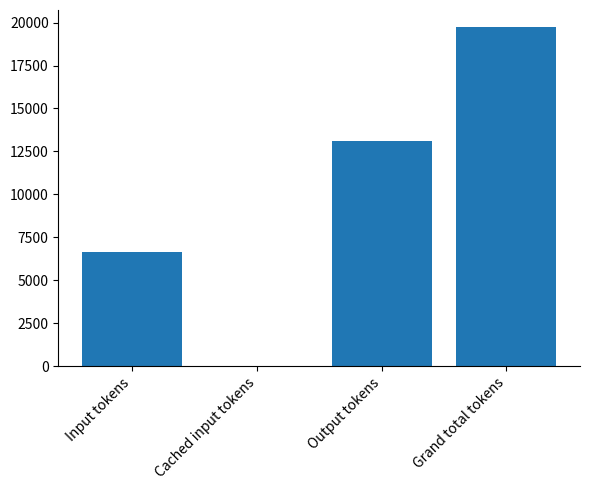

Which category has the highest value across all series?

Grand total tokens